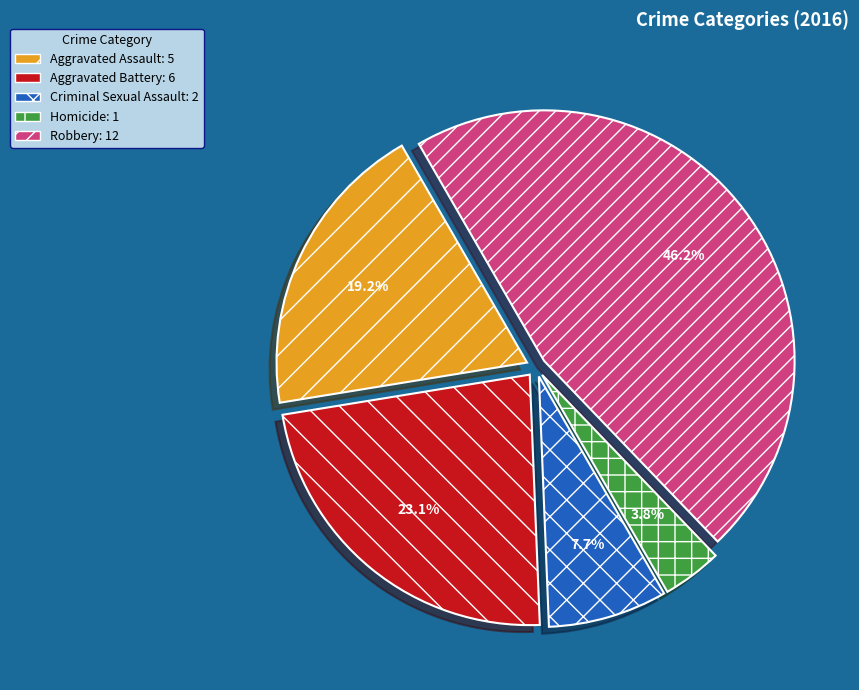

Which has a higher value, Aggravated Battery or Homicide?

Aggravated Battery